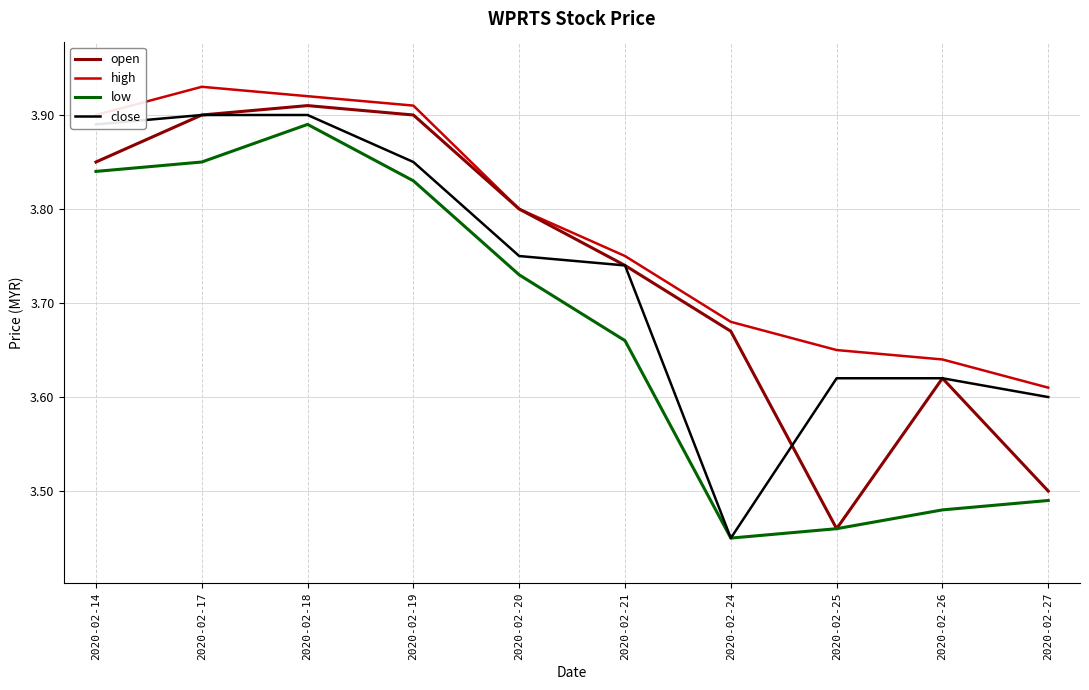

True or false: open has a value of 3.8 at 2020-02-20.

True